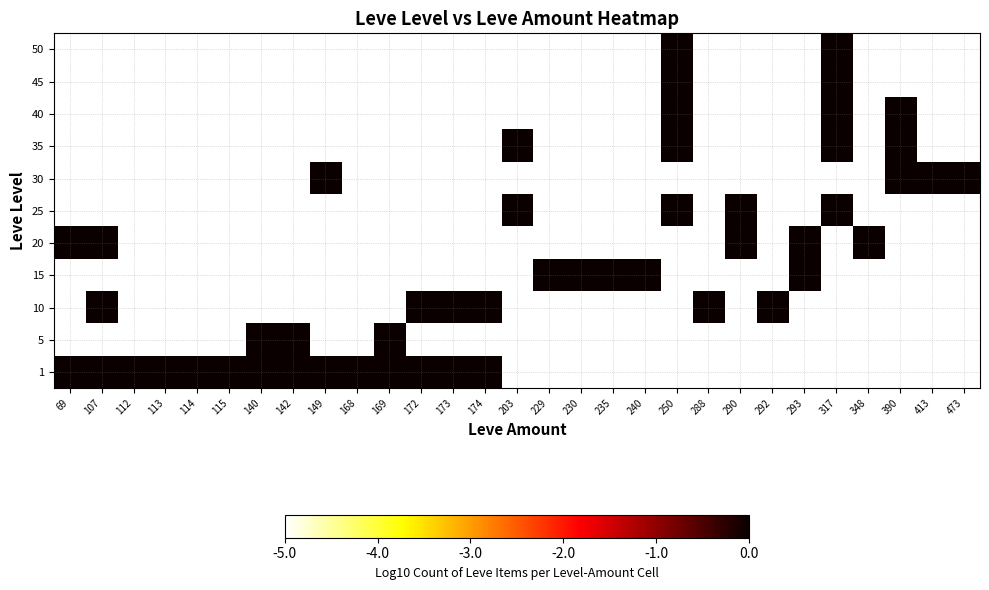

What is the total value across all series at 250?

-29.7